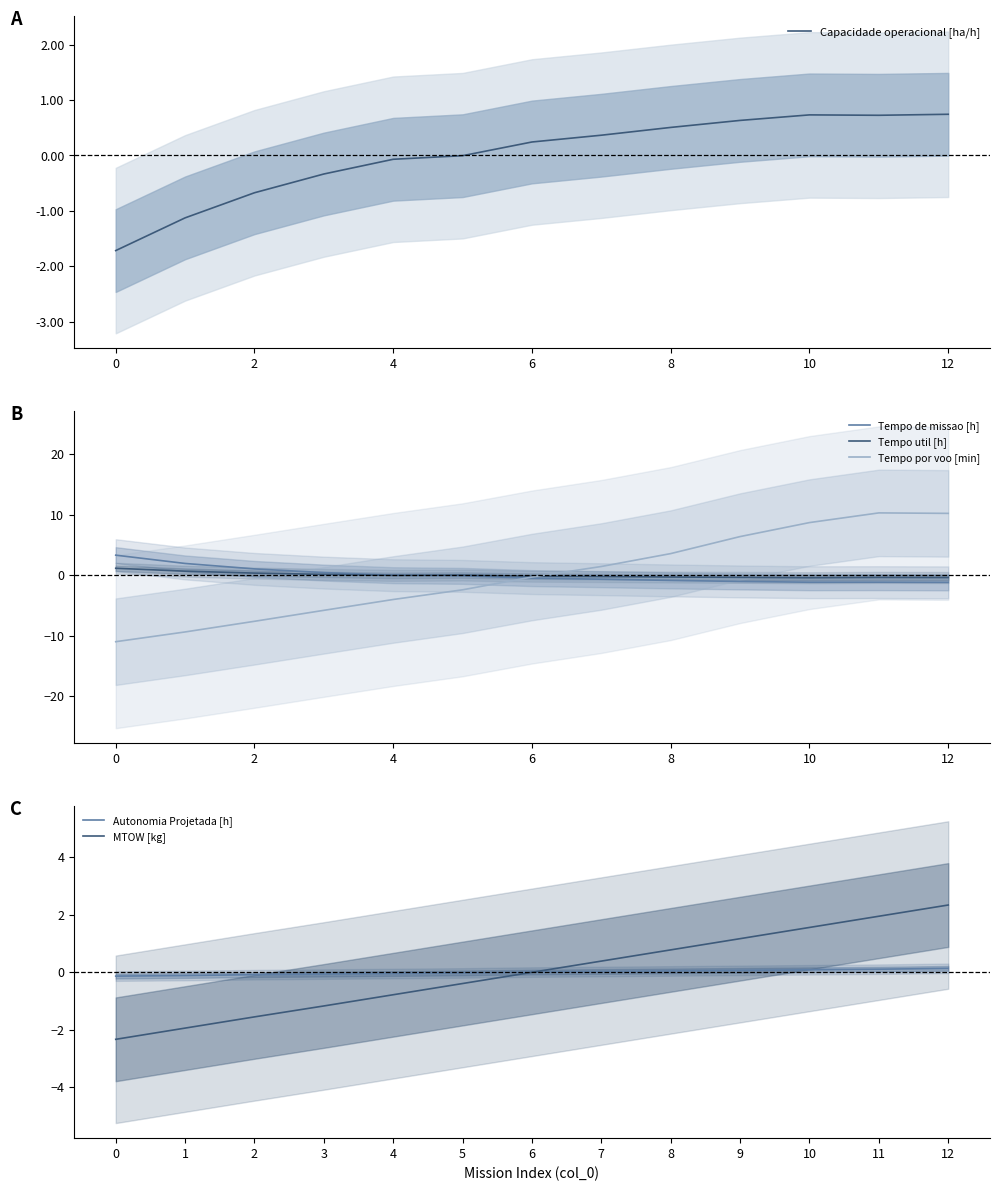

List the series in order of their peak value, highest first.

Tempo por voo [min], Tempo de missao [h], MTOW [kg], Tempo util [h], Capacidade operacional [ha/h], Autonomia Projetada [h]